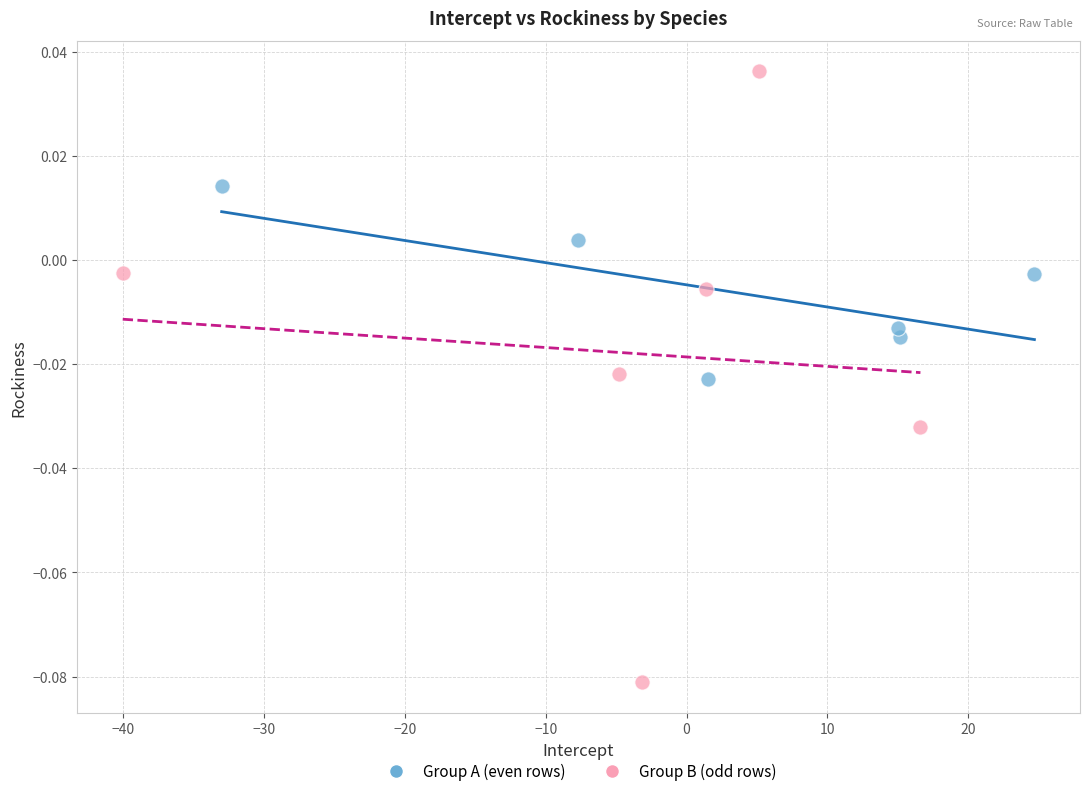

Which series reaches the maximum Y coordinate?

Group B (odd rows)